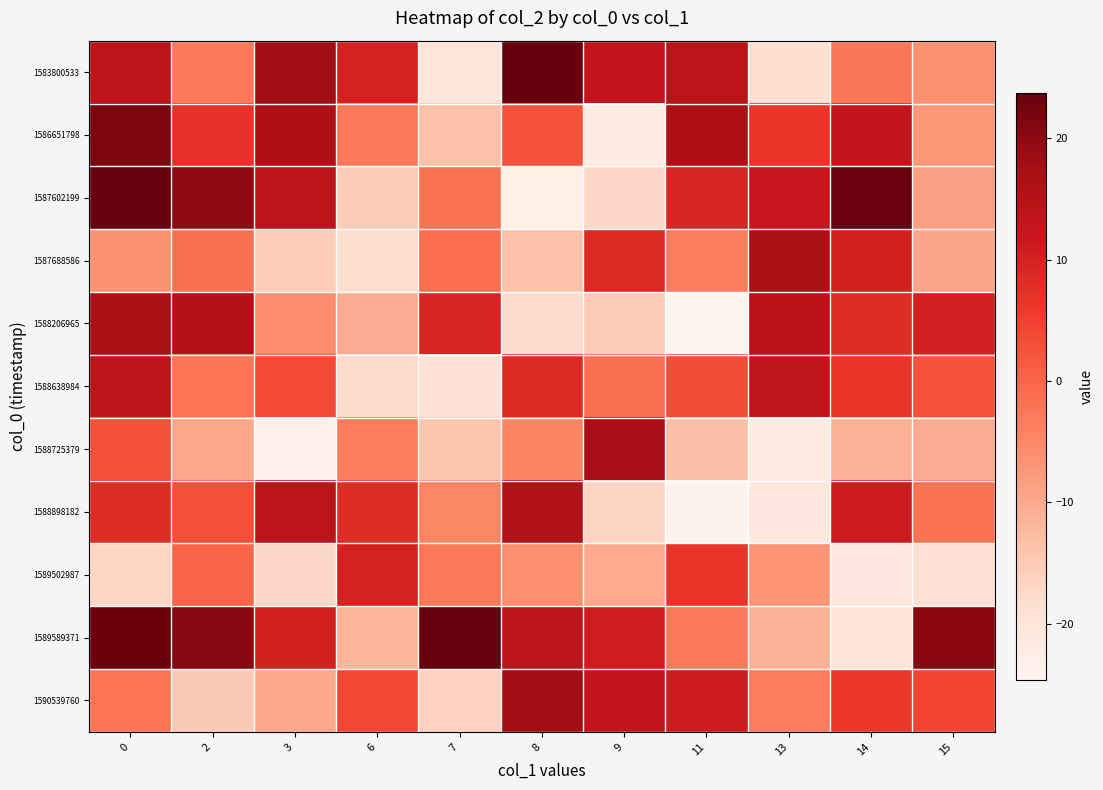

At which category does the chart reach its minimum across all series?

11